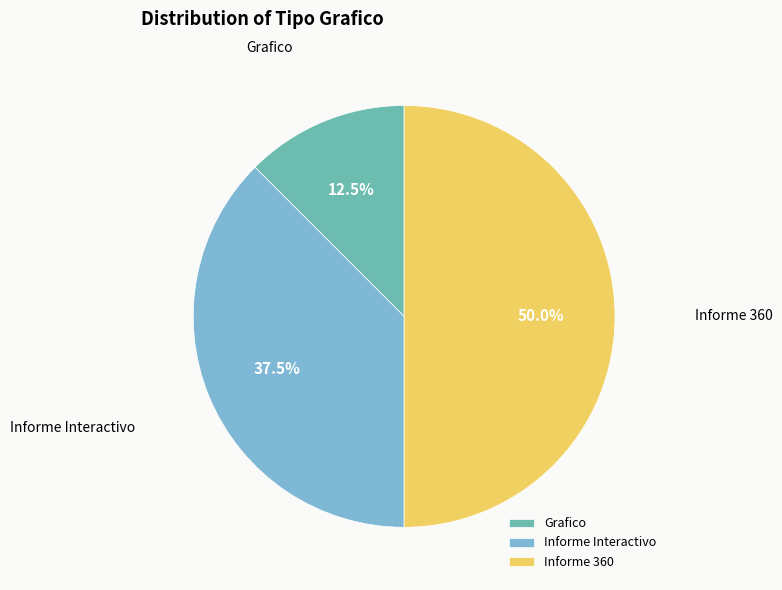

What portion of the pie excludes Grafico?

87.5%